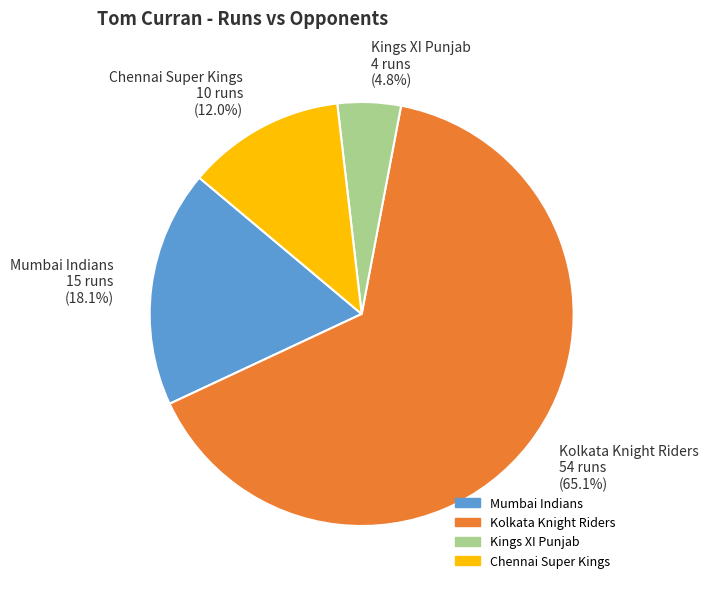

How many slices are in this pie chart?

4